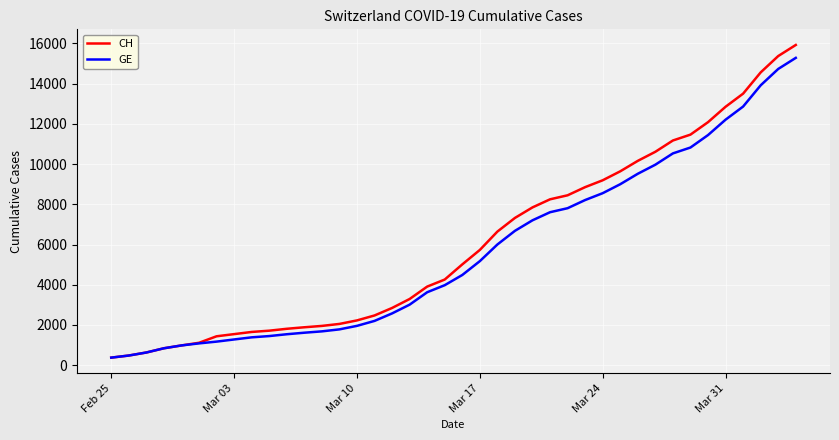

What is the minimum value for CH?

375